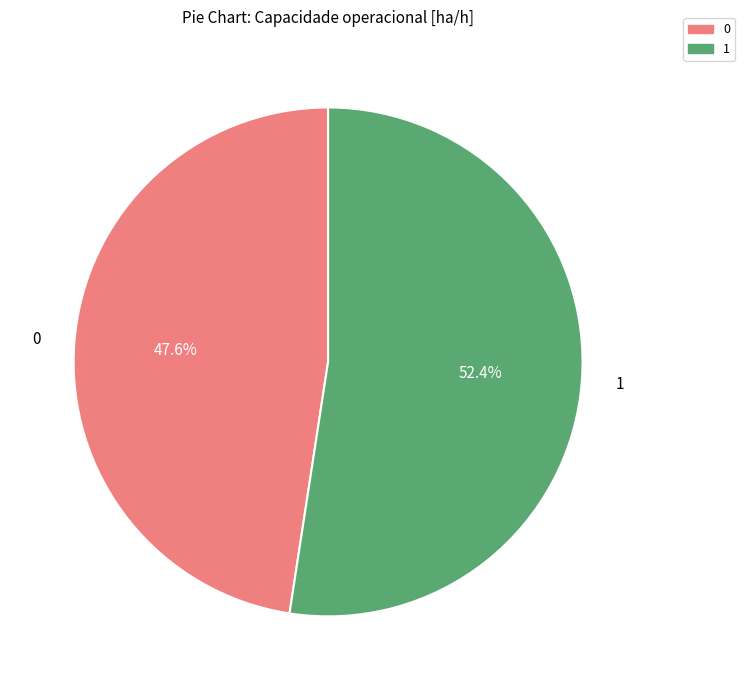

Rank the categories by value from lowest to highest.

0, 1